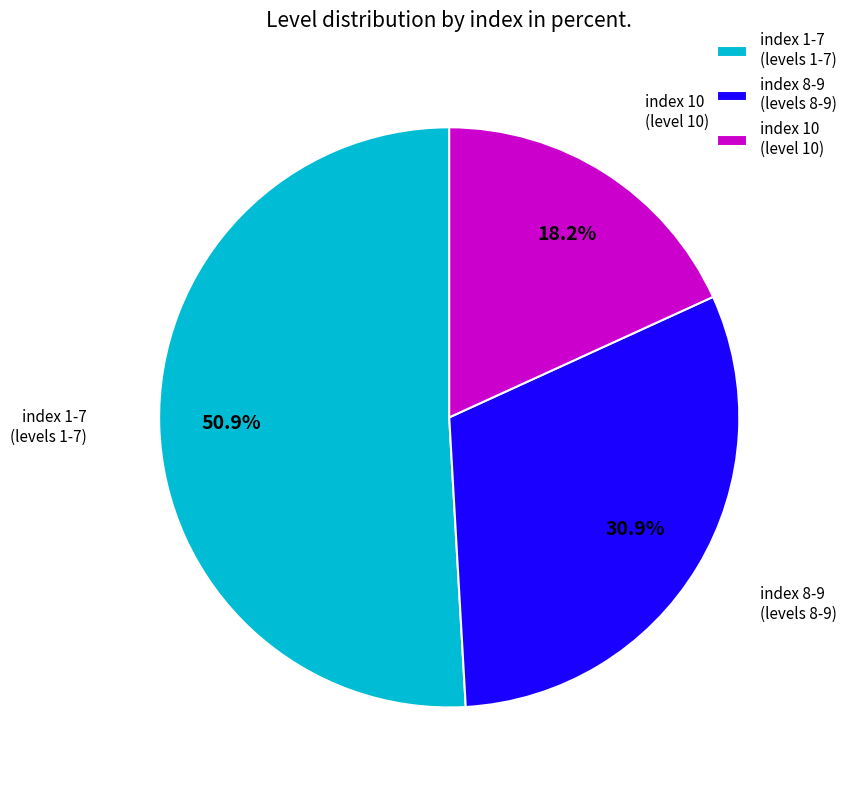

To the nearest percent, what is the average slice percentage?

33%